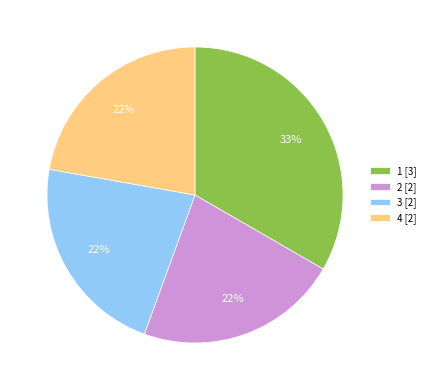

To the nearest percent, what is the difference between the largest and smallest slice percentages?

11%